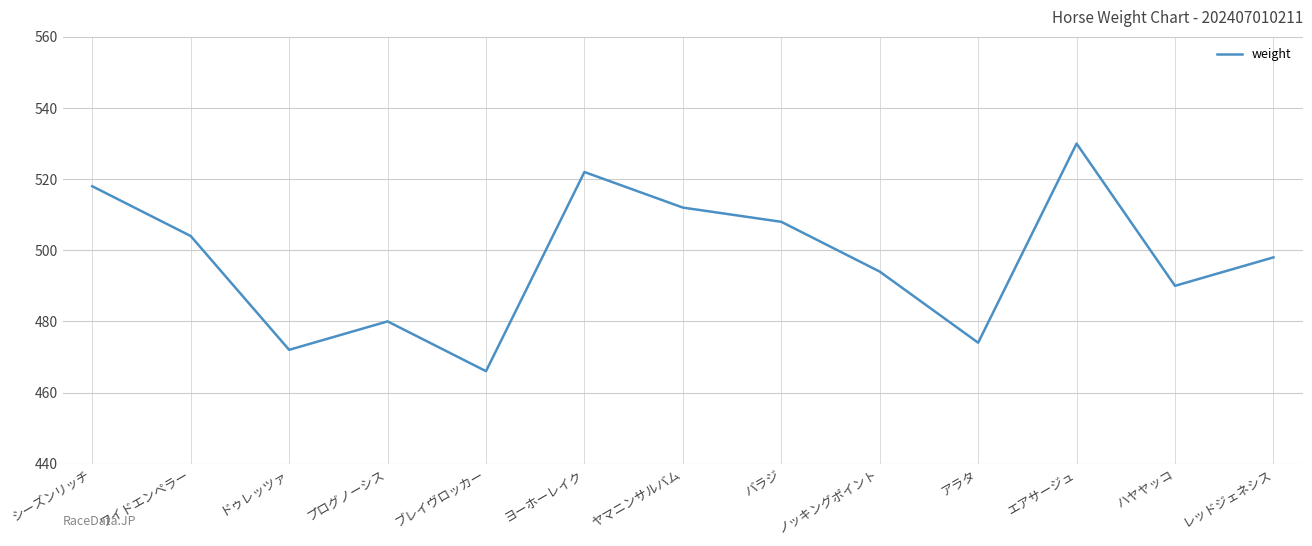

What is the average value?

498